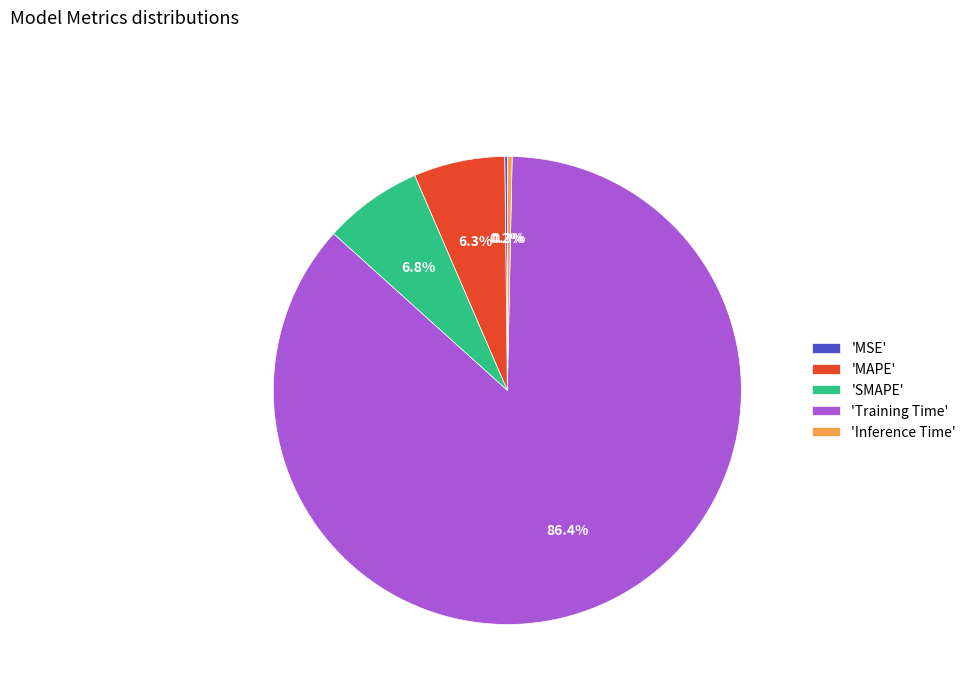

What is the majority slice?

'Training Time'